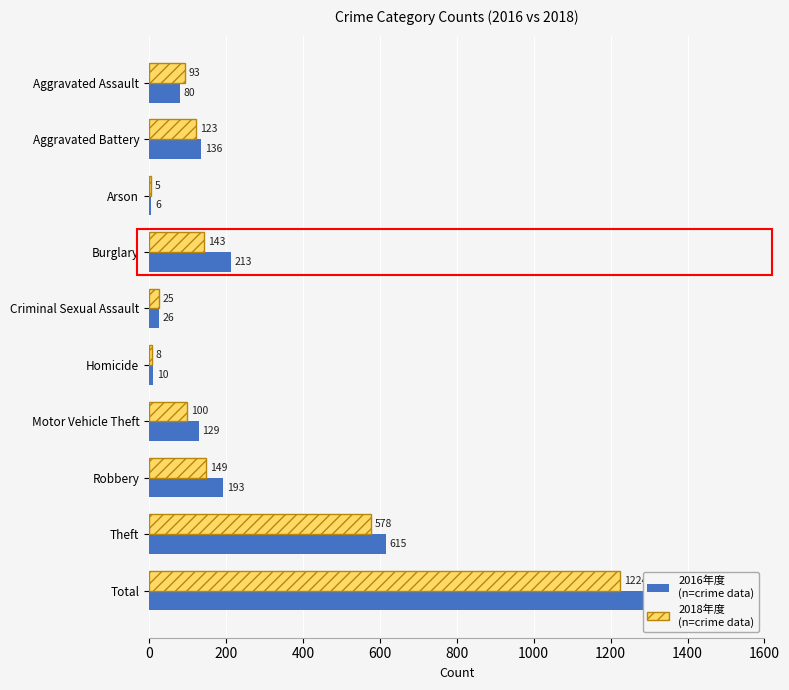

What is the maximum value for 2018?

1224